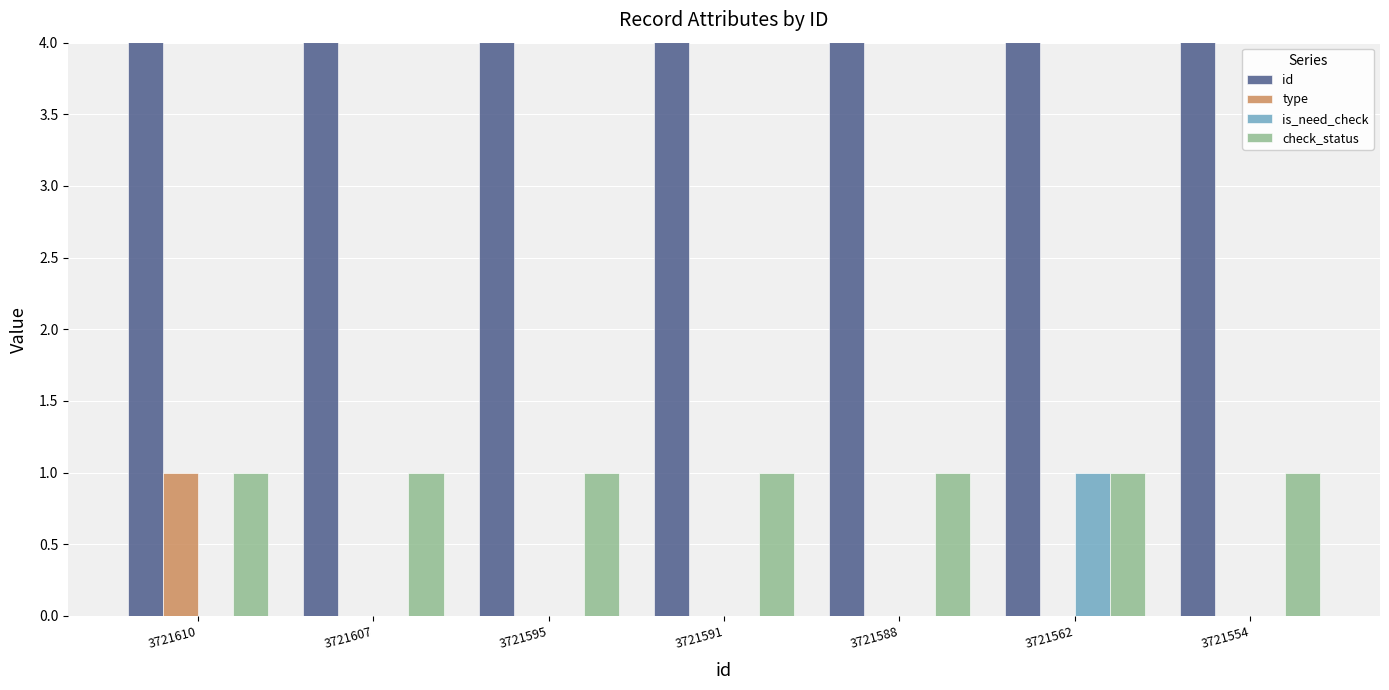

Which category has the lowest value in the type series?

3721607